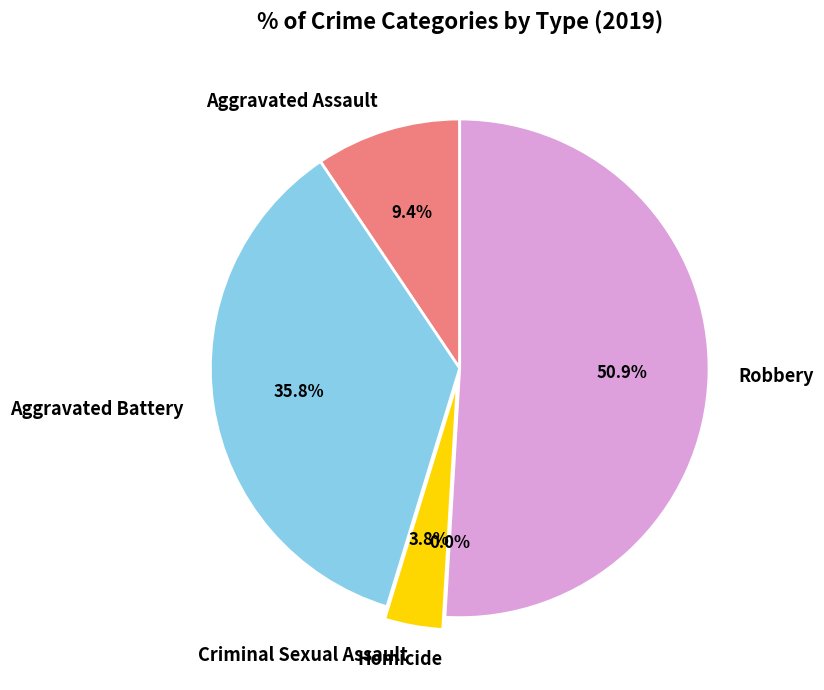

Count the number of slices in the pie.

5